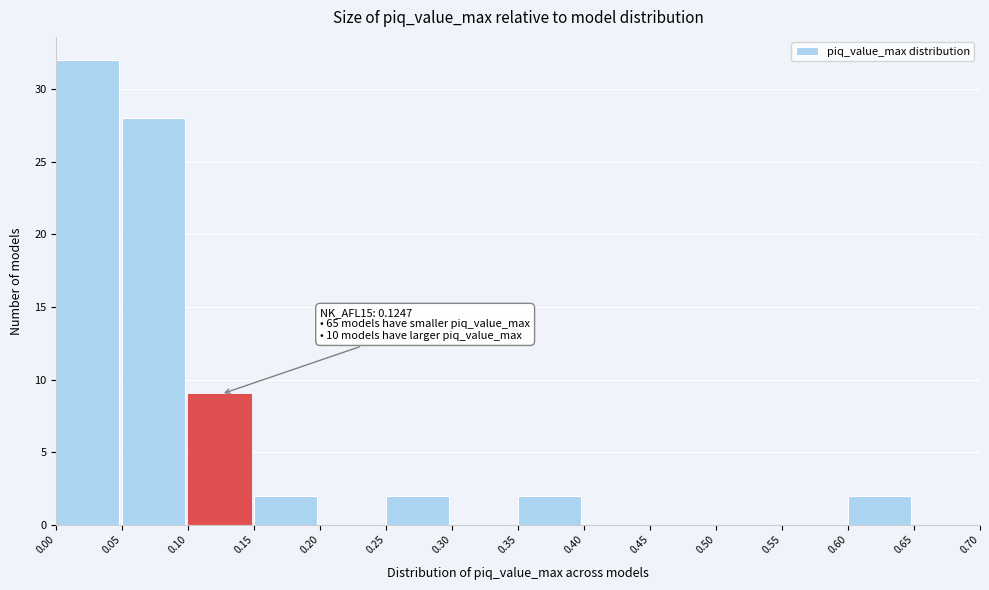

Which range on the x-axis has the tallest bar?

0.00 to 0.05